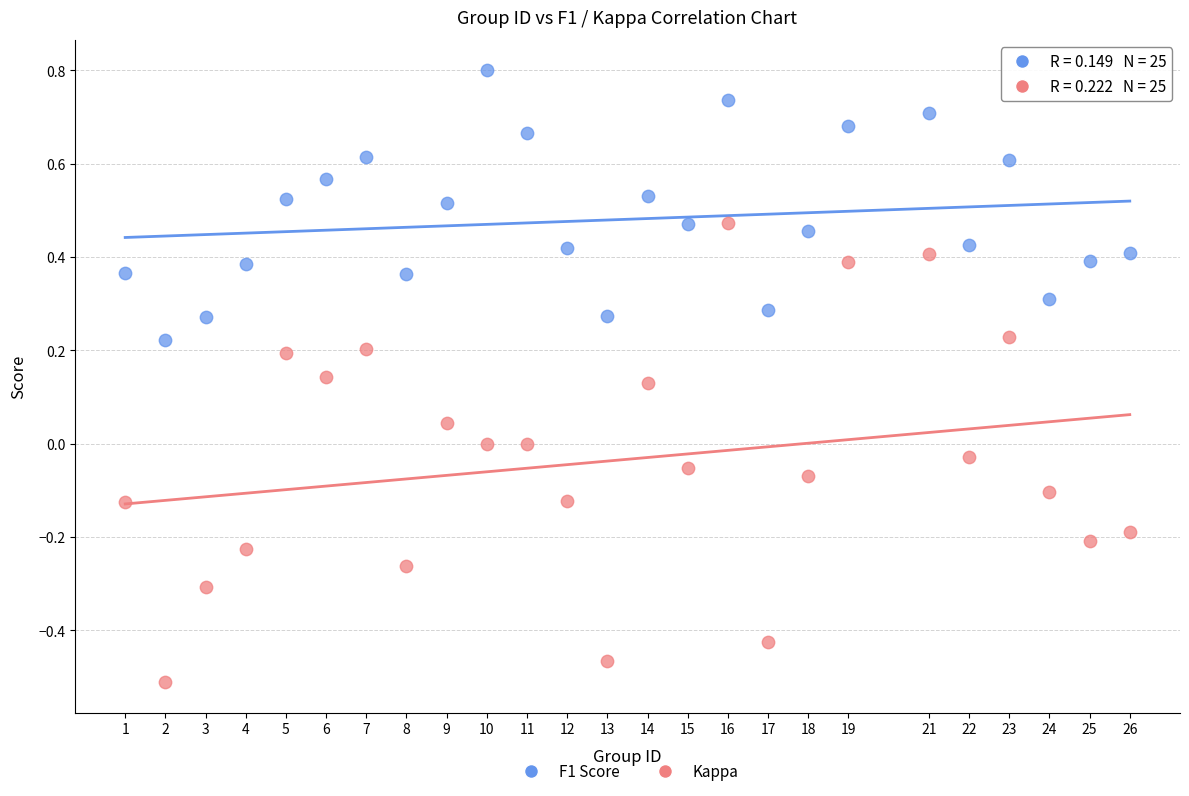

Across all data points, what is the range of X values (max minus min)?

25.0